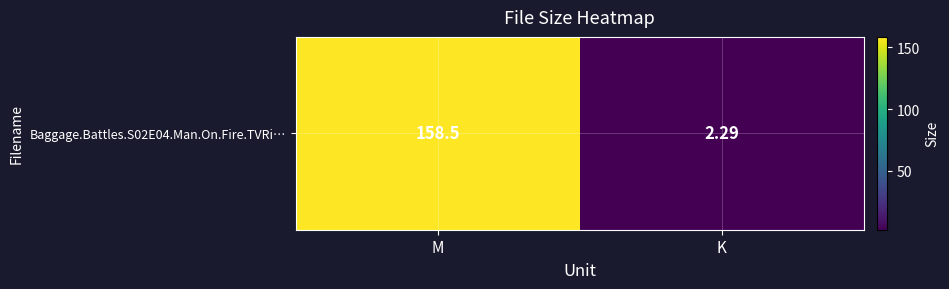

What is the approximate value at M?

158.5